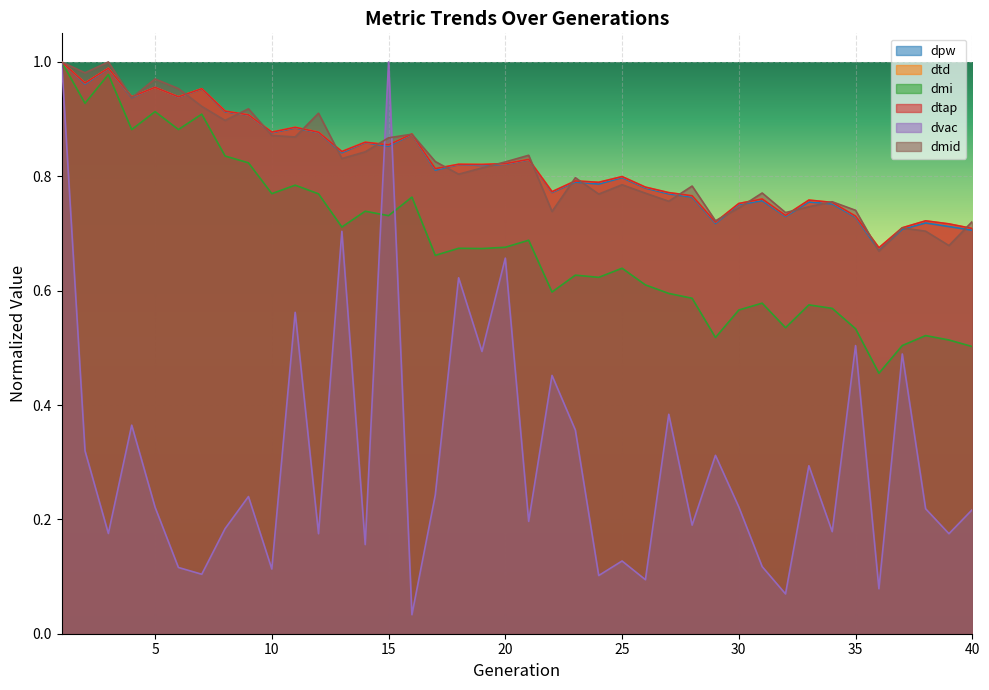

Is it true that dtd equals 0.9 at 15?

True